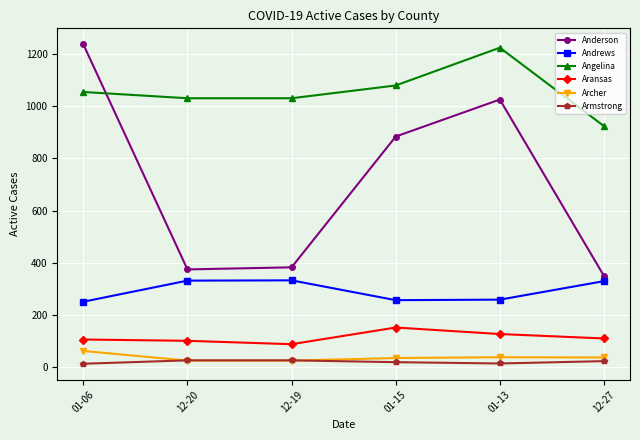

How many data points in Angelina are less than 1055?

3